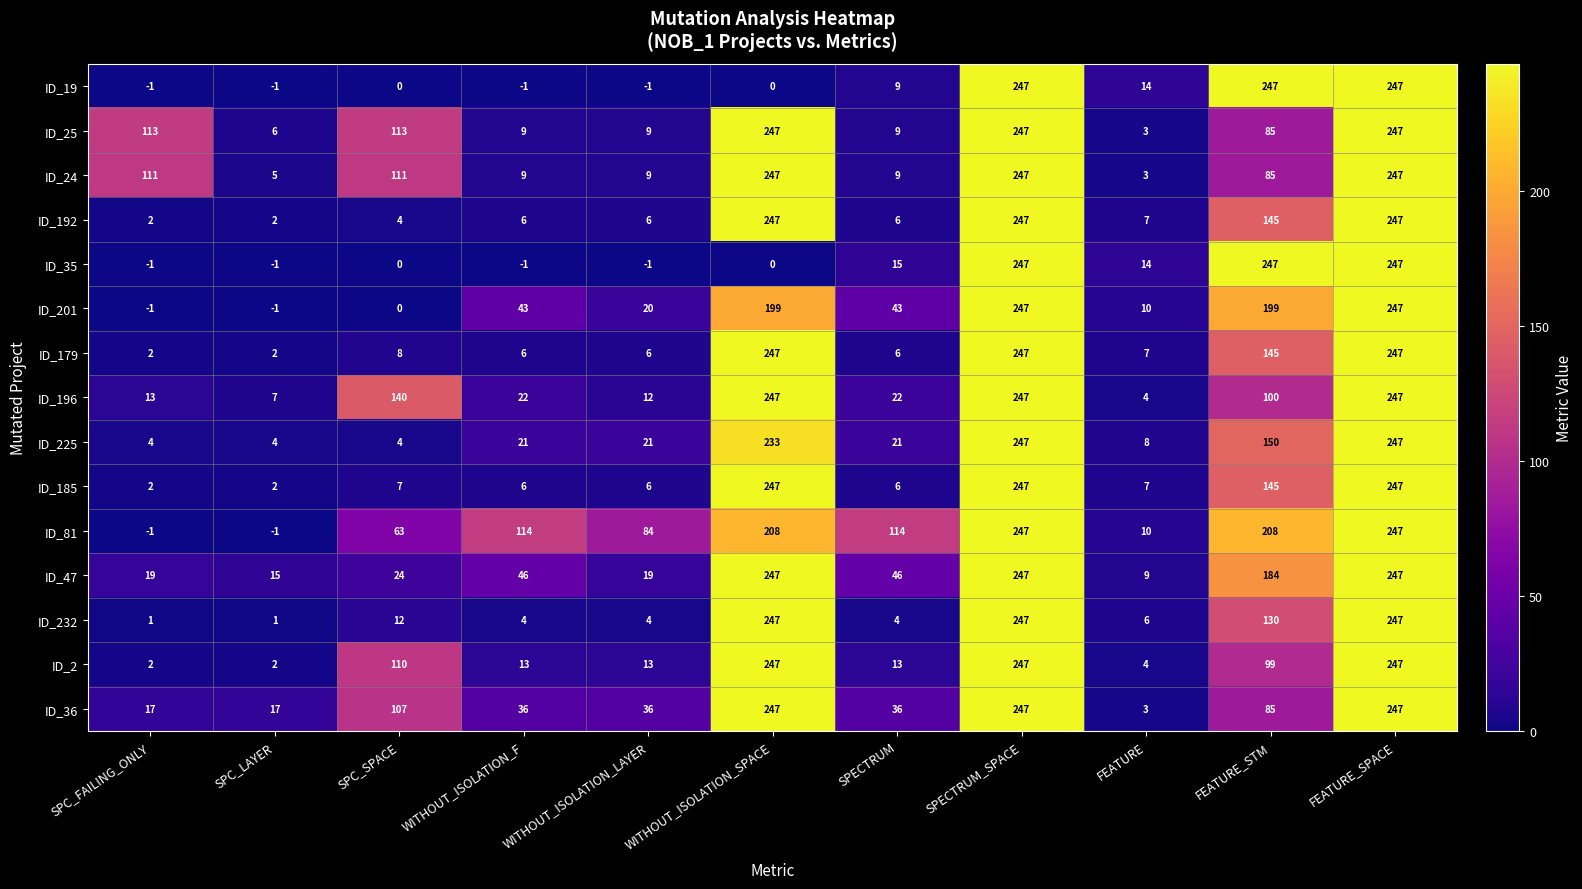

What is the sum of all ID_81 values?

1293